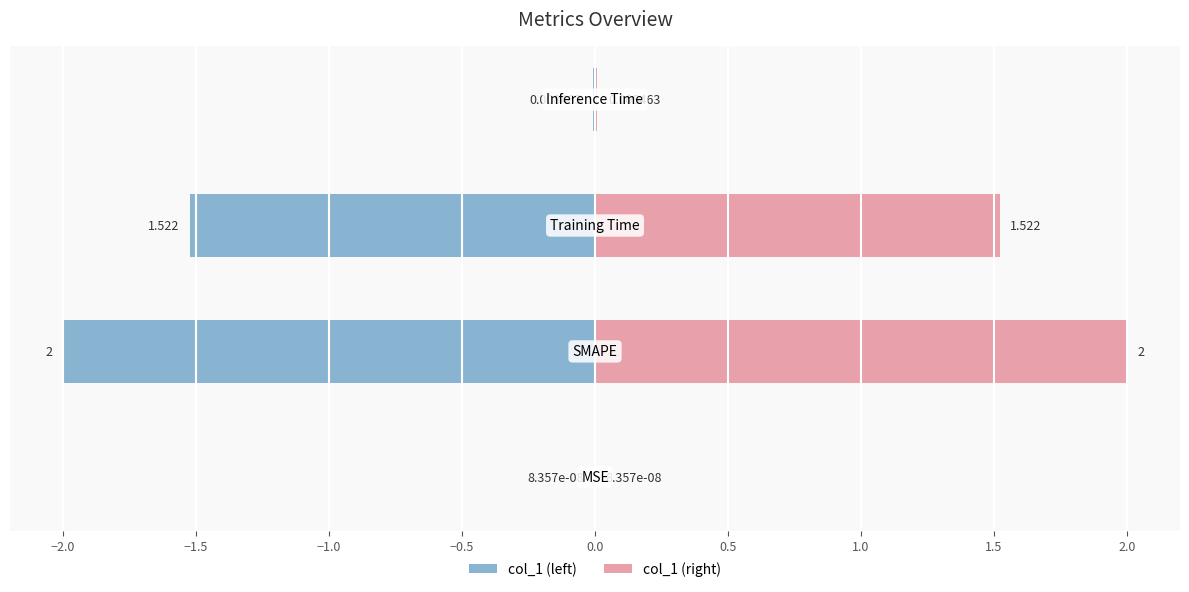

How many bars are there in total?

8